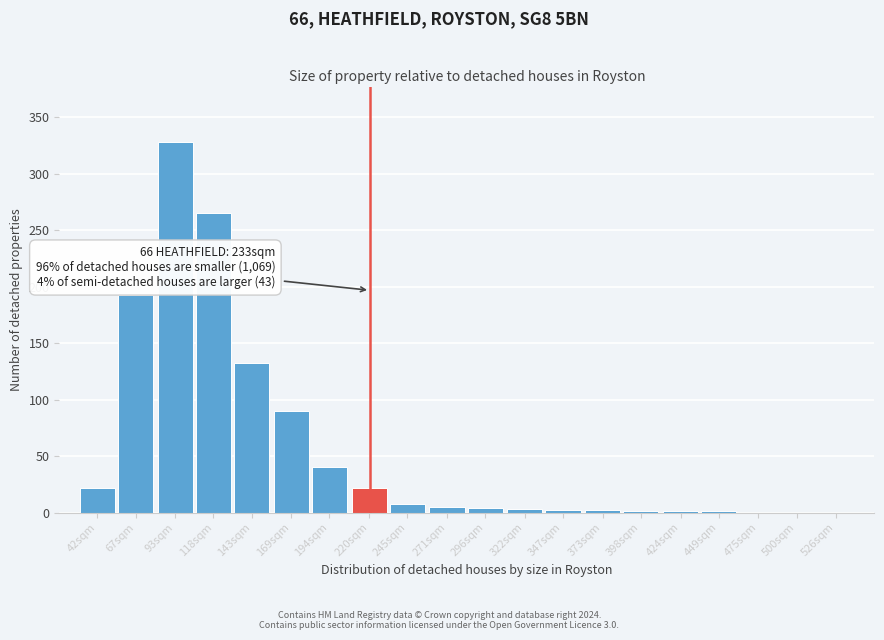

Which has a higher value, 93sqm or 42sqm?

93sqm